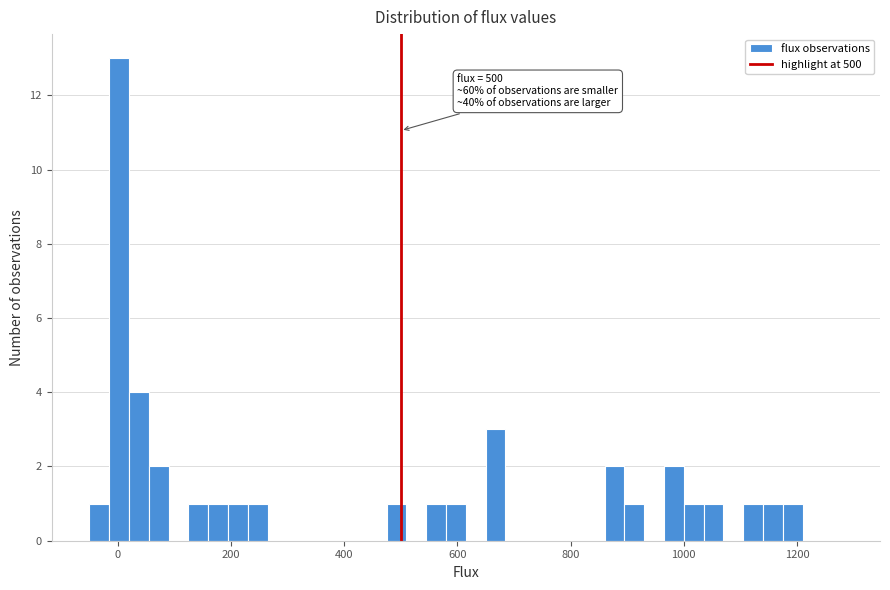

Read against the x-axis, roughly where is the centre of the tallest bar?

0